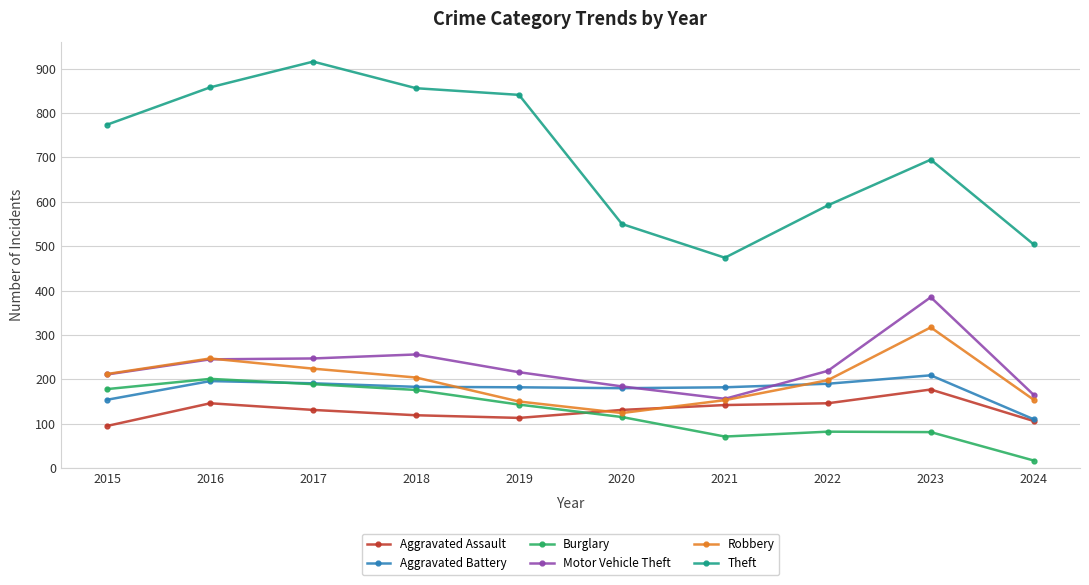

What is the approximate value of Aggravated Assault at 2019, to the nearest 10?

110